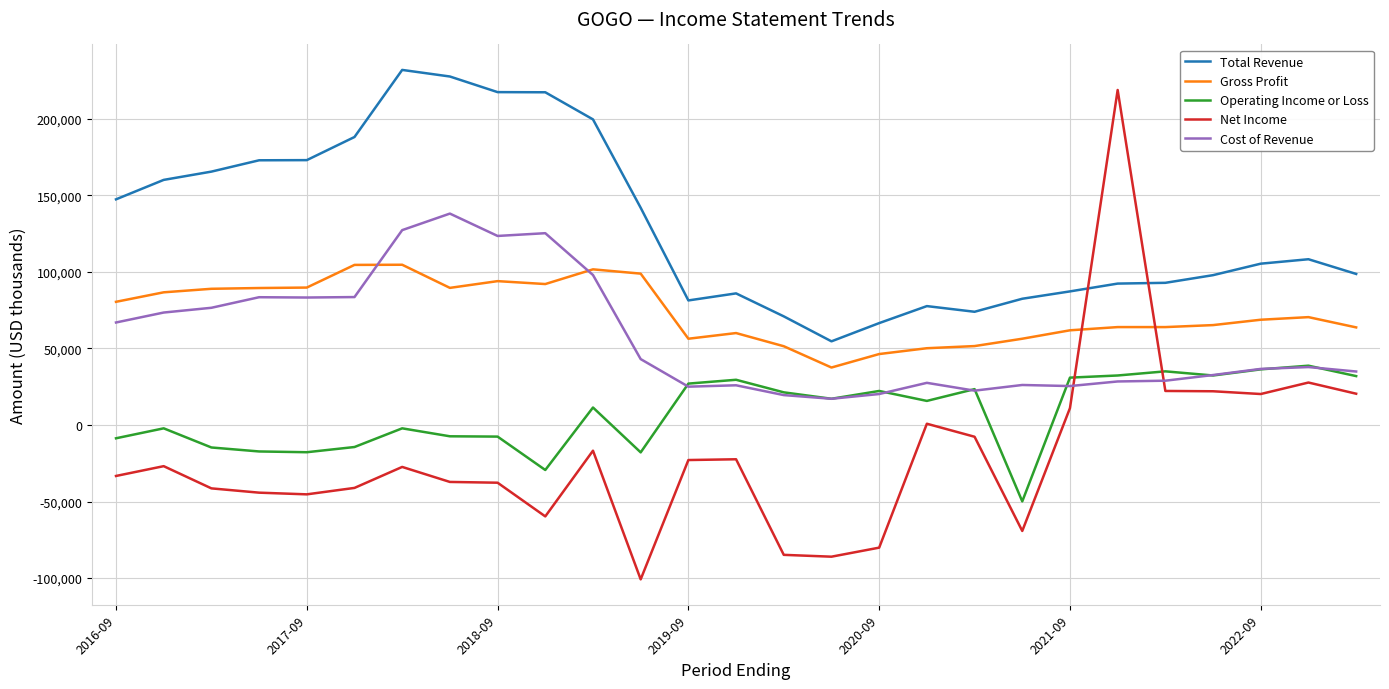

Which series ends up on top after the final intersection of Net Income and Operating Income or Loss?

Operating Income or Loss